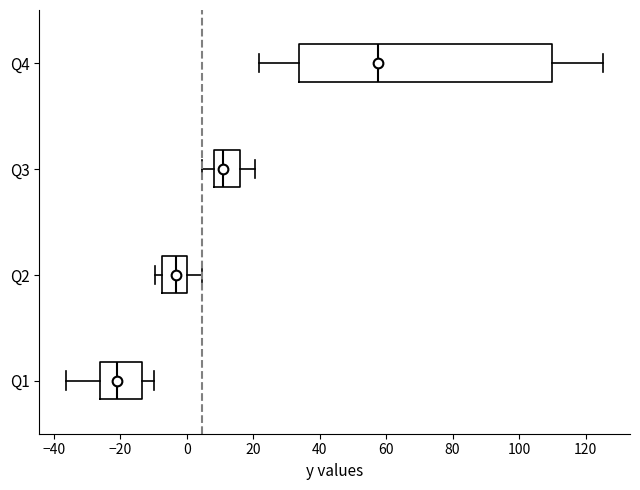

Reading bottom to top, transcribe this box plot: for each box, give where its median line is, the range the box spans, and where its two whiskers end, as read against the x-axis. The values are not printed on the chart, so give them approximately, as read against the axis.

Q1: median -20, box -26 to -14, whiskers -36 to -10
Q2: median -4, box -8 to 0, whiskers -10 to 4
Q3: median 10, box 8 to 16, whiskers 4 to 20
Q4: median 58, box 34 to 110, whiskers 22 to 126